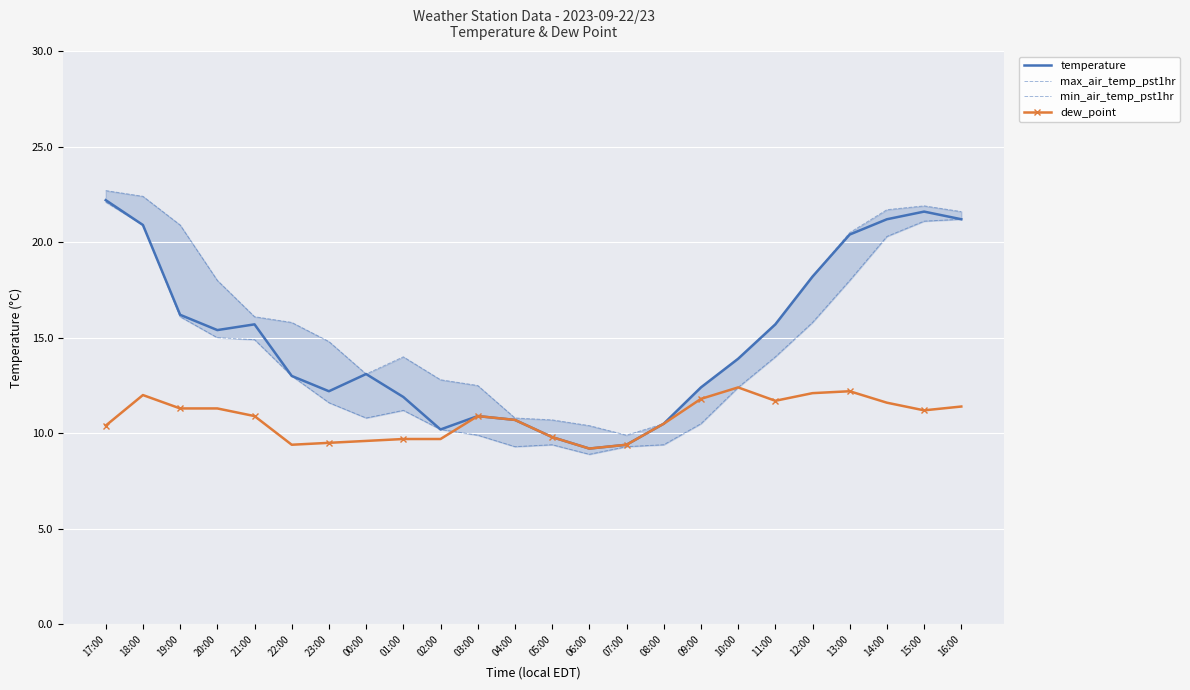

What is the label of the 24th point from the right?

17:00